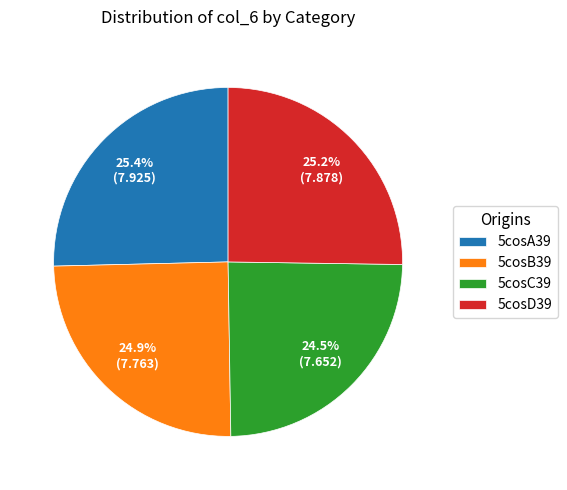

Approximately how many times larger is the value at 5cosC39 compared to 5cosA39?

1.0